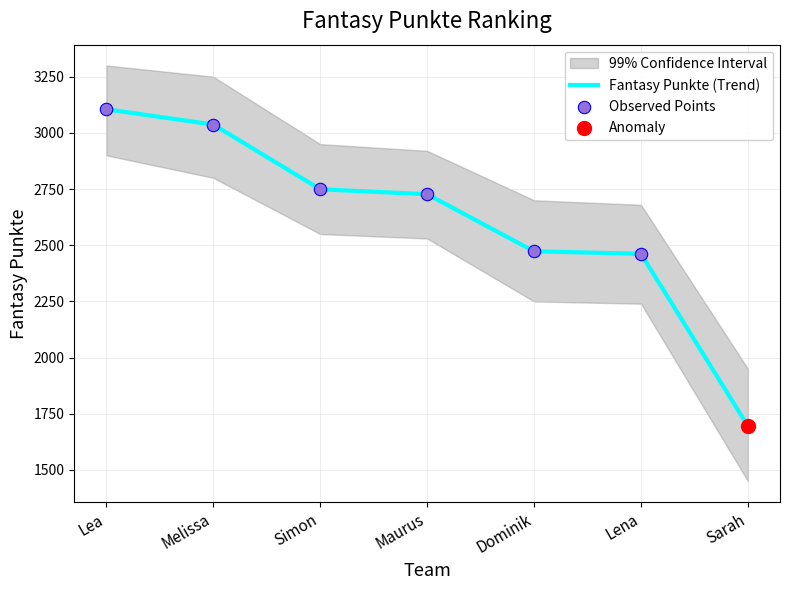

Which series has the largest total across all categories?

Fantasy Punkte (Trend)